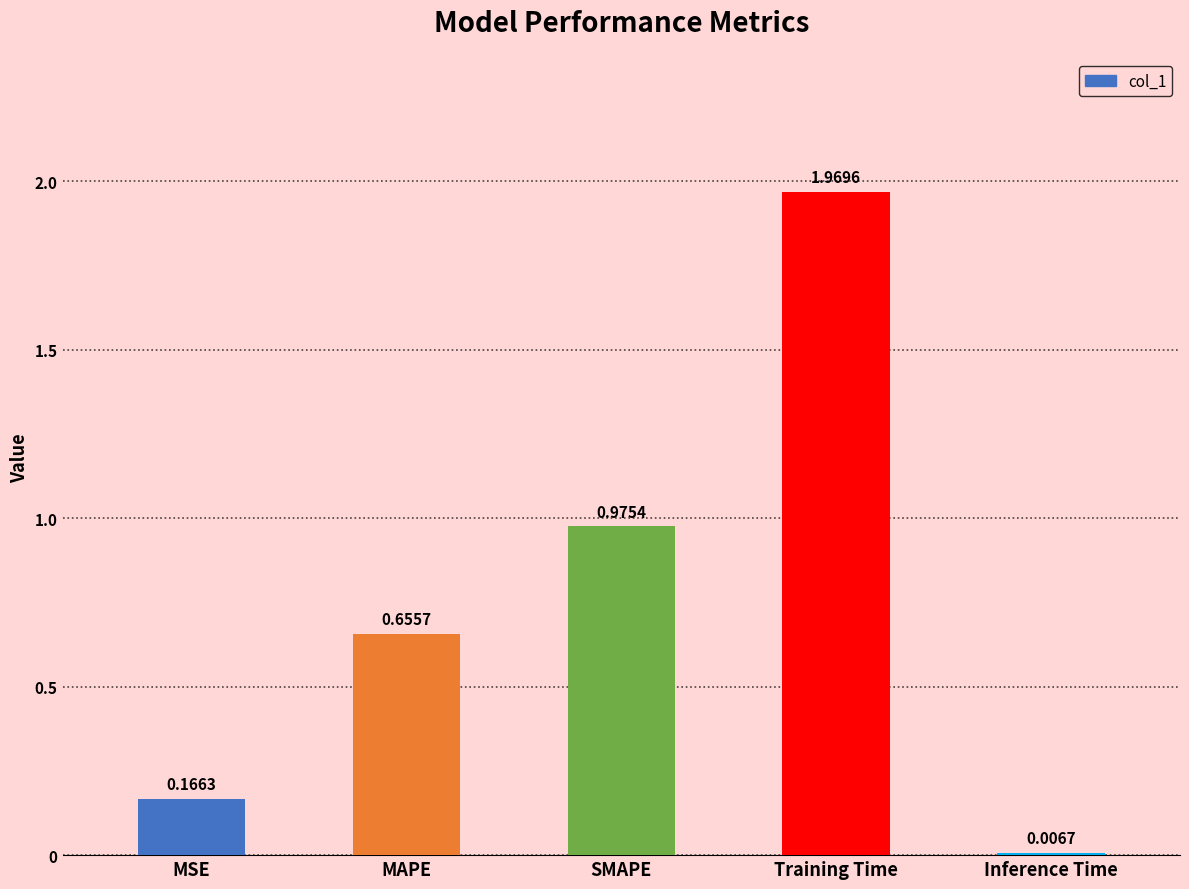

Between SMAPE and MSE, which is larger?

SMAPE